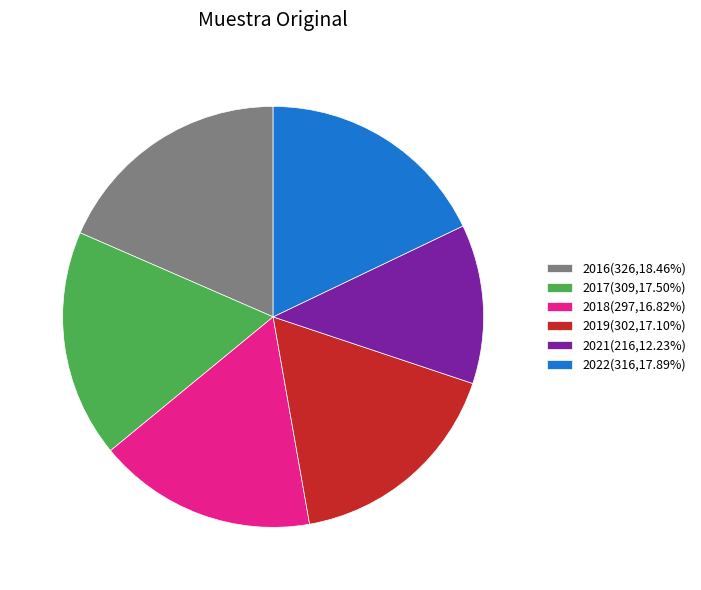

Is the sum of 2019(302,17.10%) and 2021(216,12.23%) greater than half?

No